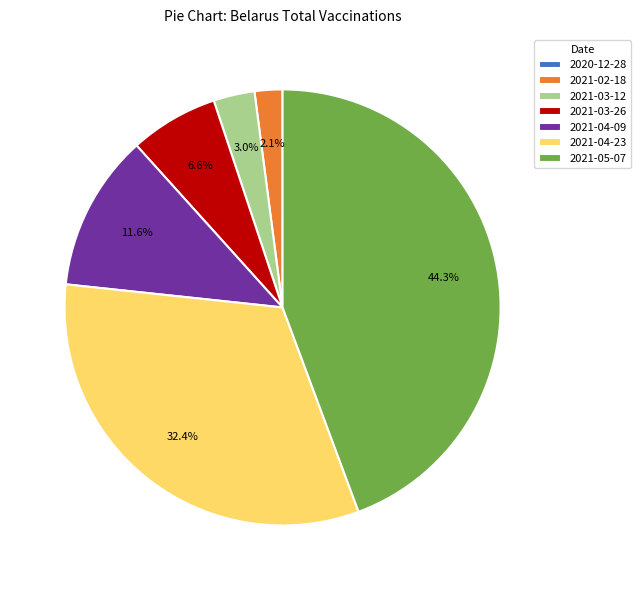

What is the largest slice in the pie chart?

2021-05-07